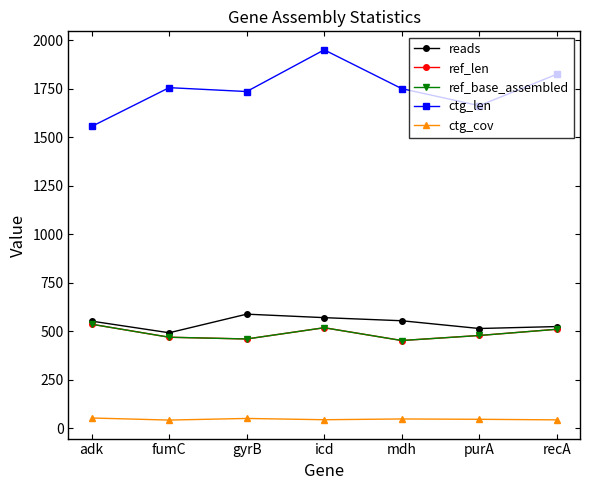

True or false: reads has more than 1 points higher than both neighbors.

False